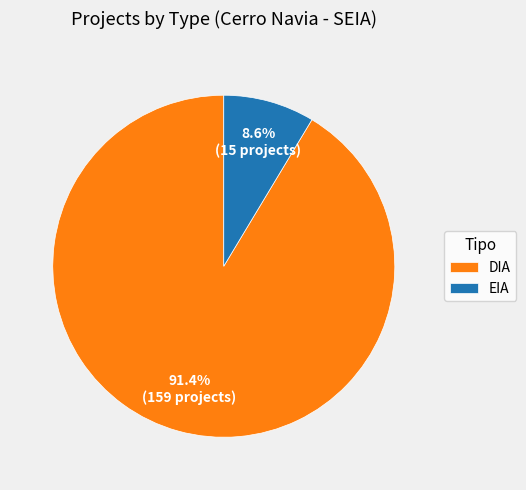

Which slice represents more than half of the pie?

DIA